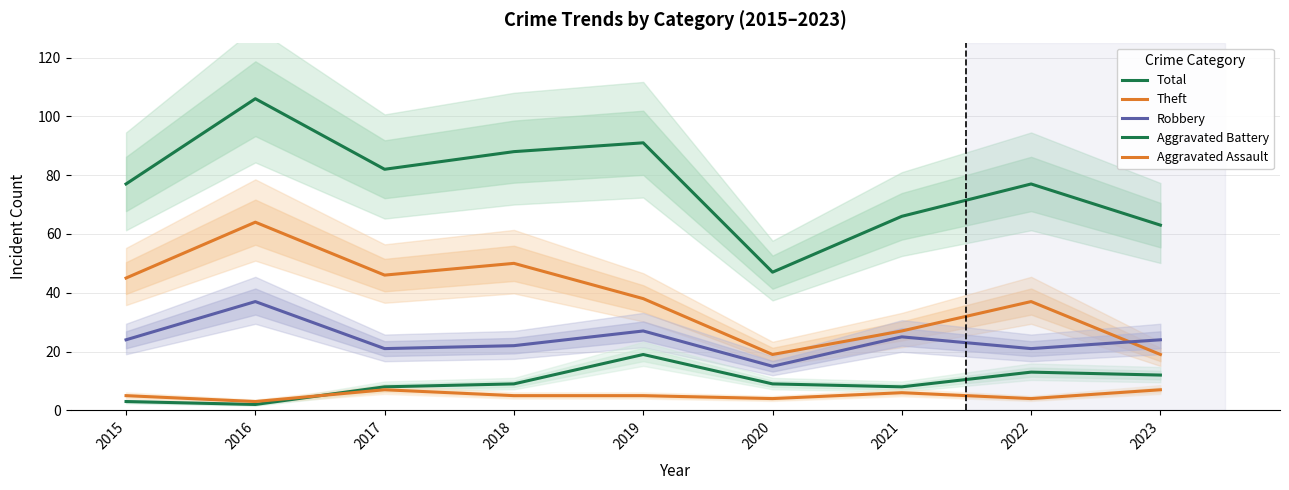

At which label does Total reach its minimum?

2020